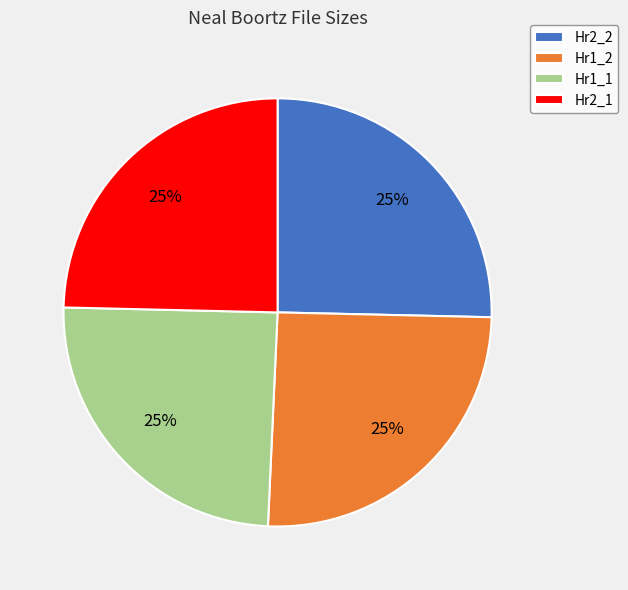

To the nearest percent, what is the average slice percentage?

25%